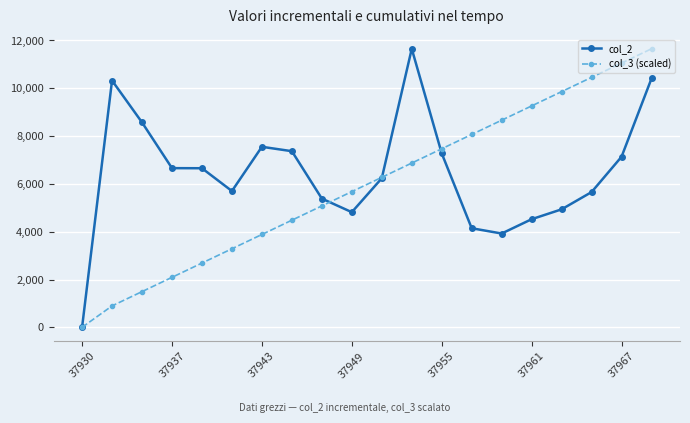

What is the maximum value shown in the chart?

11652.0